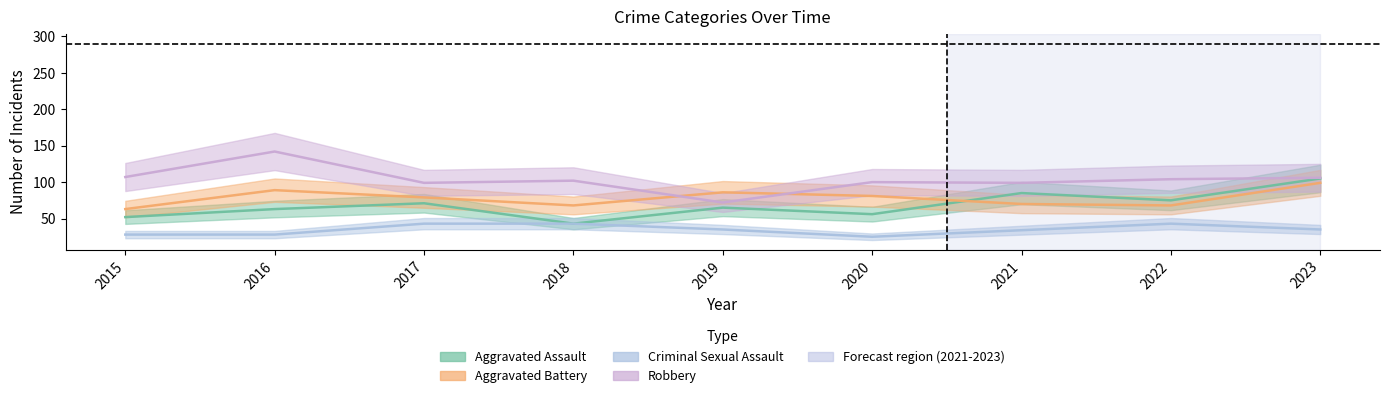

What is the difference between the Aggravated Assault values at 2020 and 2023?

49